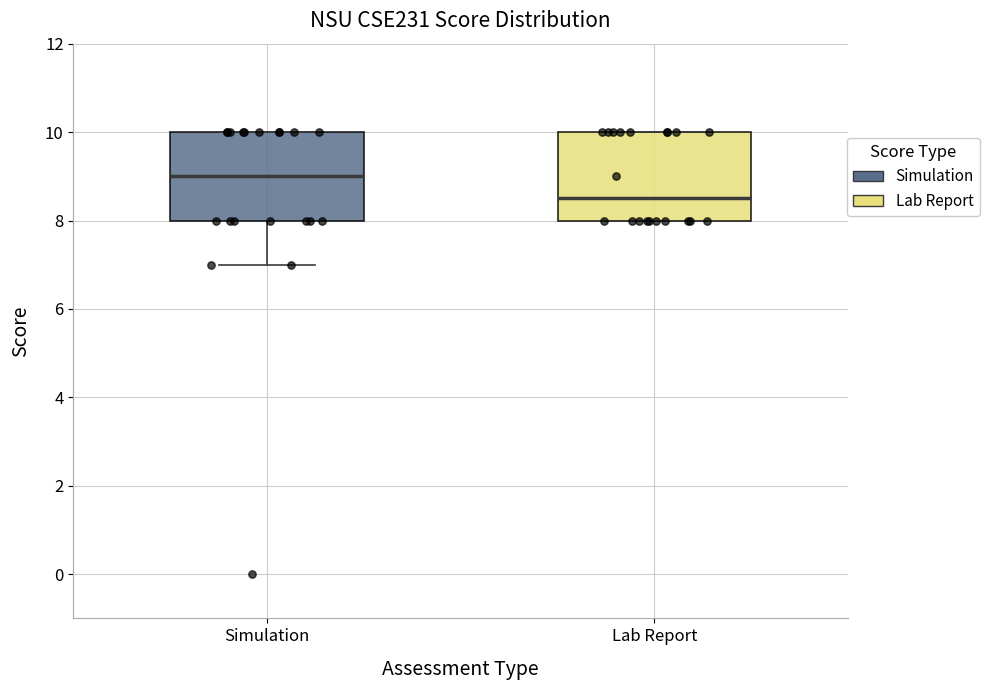

Reading left to right, read every box against the y-axis: the position of its median line, the range the box covers, and the ends of its whiskers. The values are not printed on the chart, so give them approximately, as read against the axis.

Simulation: median 9.0, box 8.0 to 10.0, whiskers 7.0 to 10.0
Lab Report: median 8.6, box 8.0 to 10.0, whiskers 8.0 to 10.0